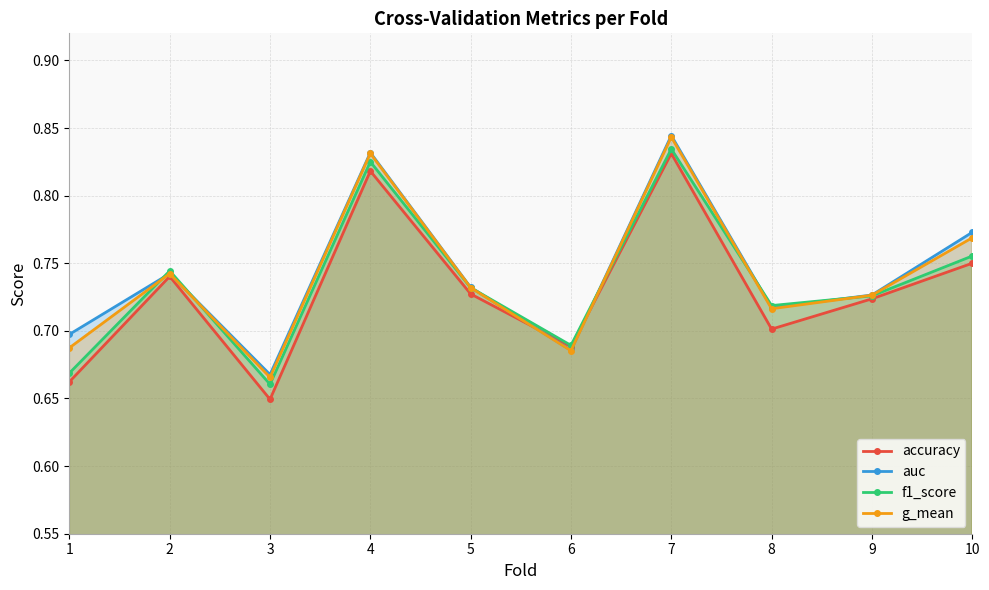

The accuracy series shows 0.4 at 9. True or false?

False